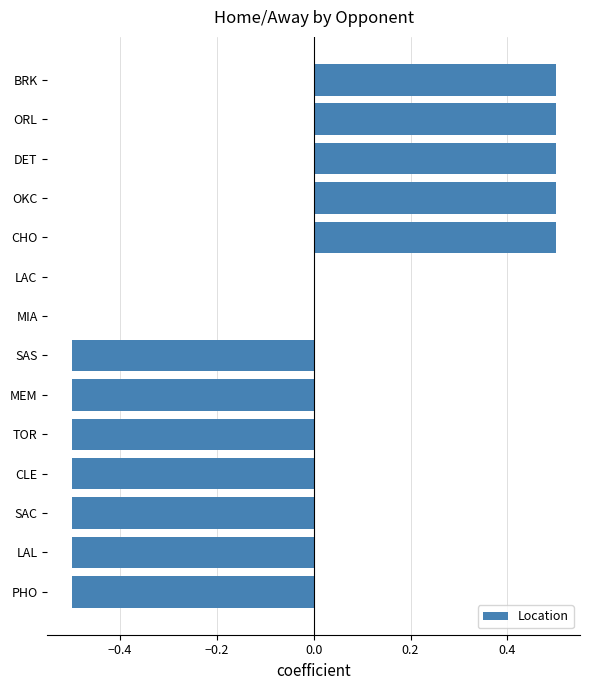

What is the greatest value displayed?

0.5